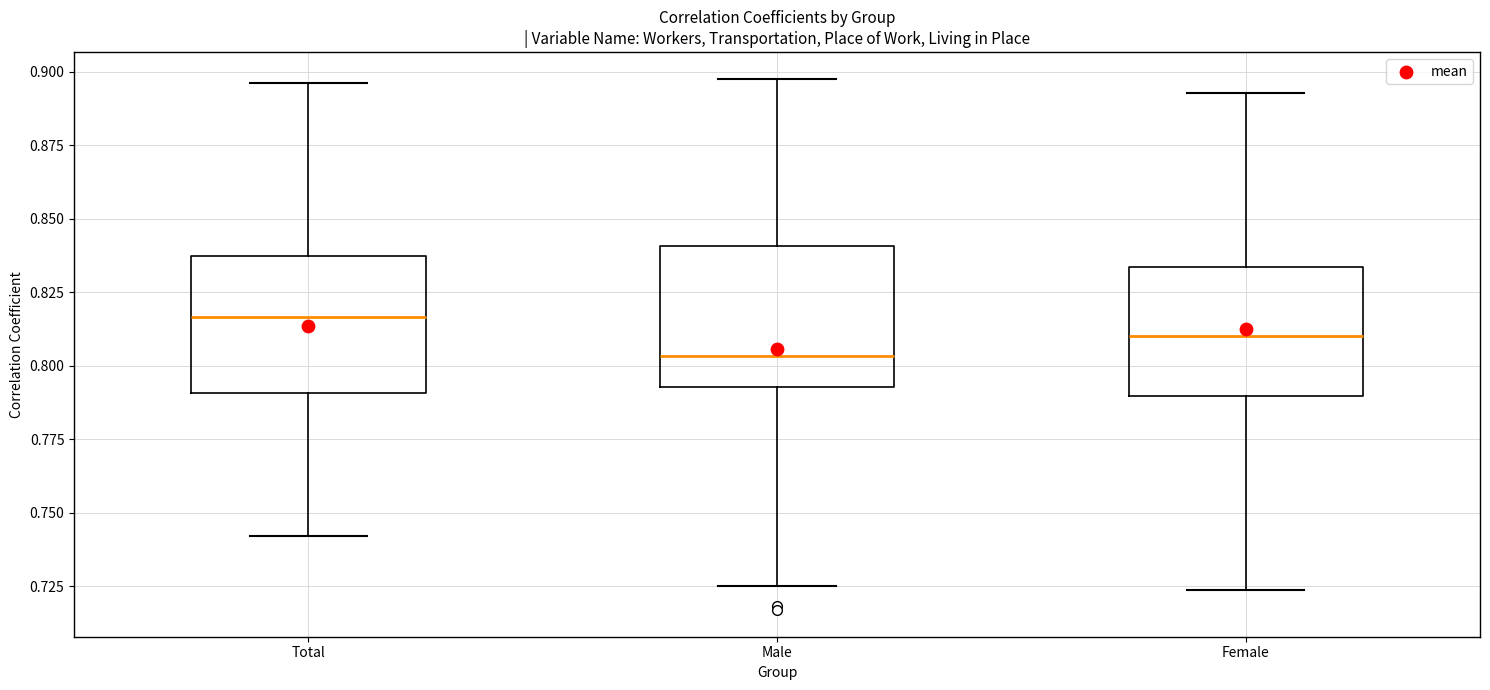

Which box has the lowest median line?

Male